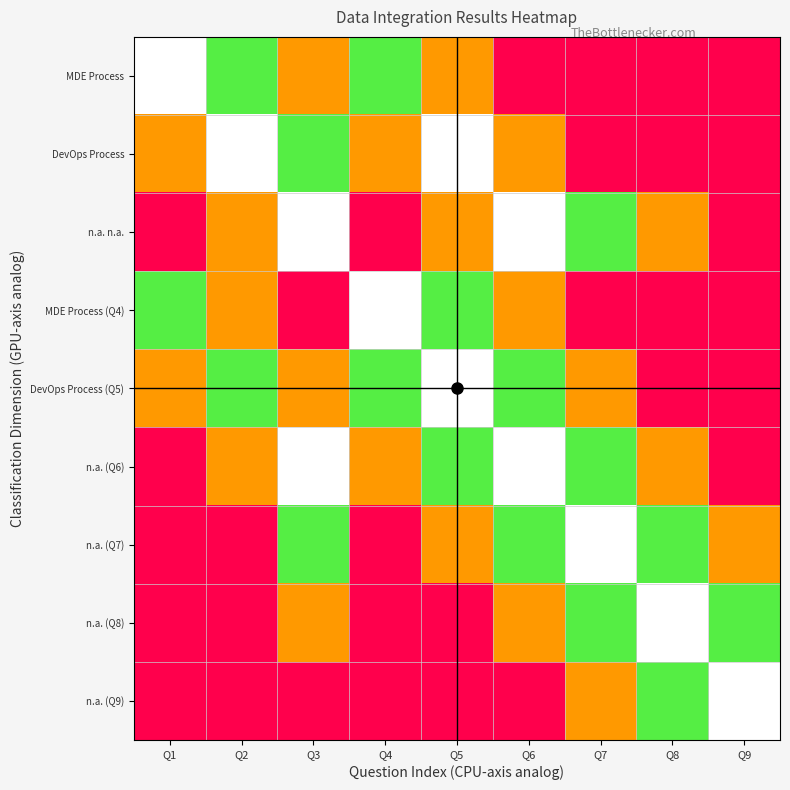

Which series has the largest range (max minus min)?

MDE Process